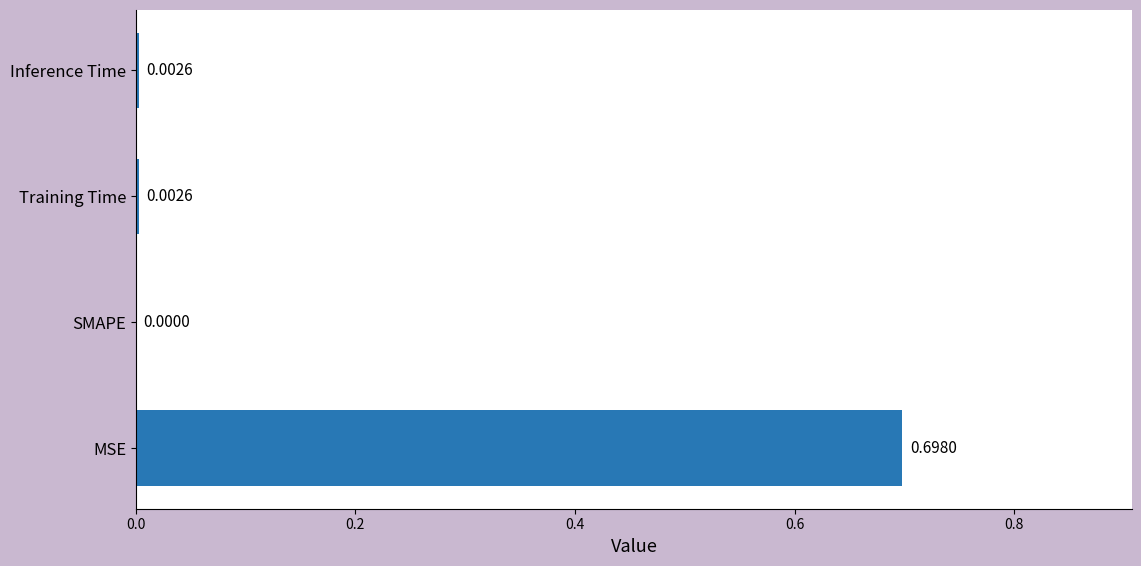

Does the chart contain stacked bars?

No